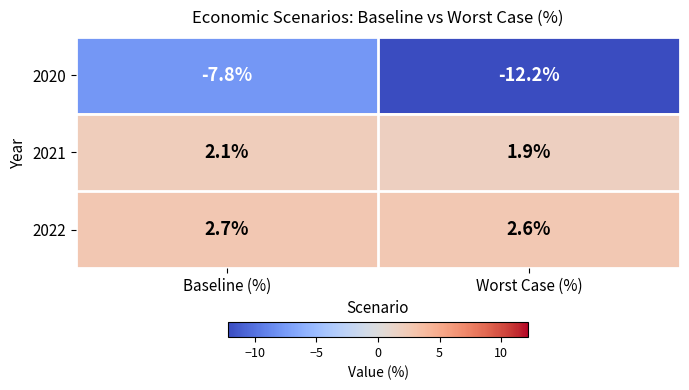

Is it true that 2021 equals 3.3 at Baseline (%)?

False